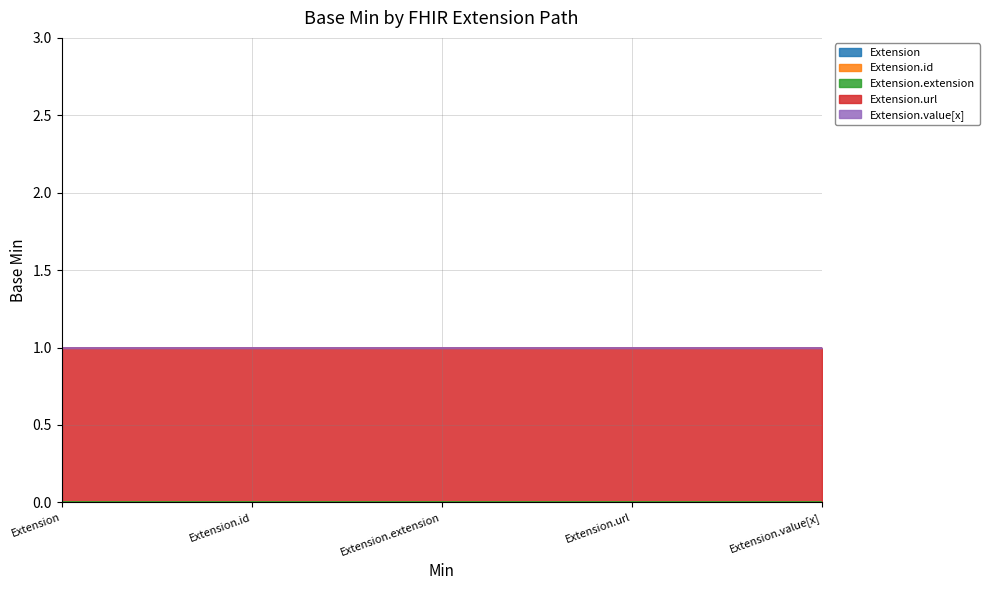

What position from the left is Extension.url?

4